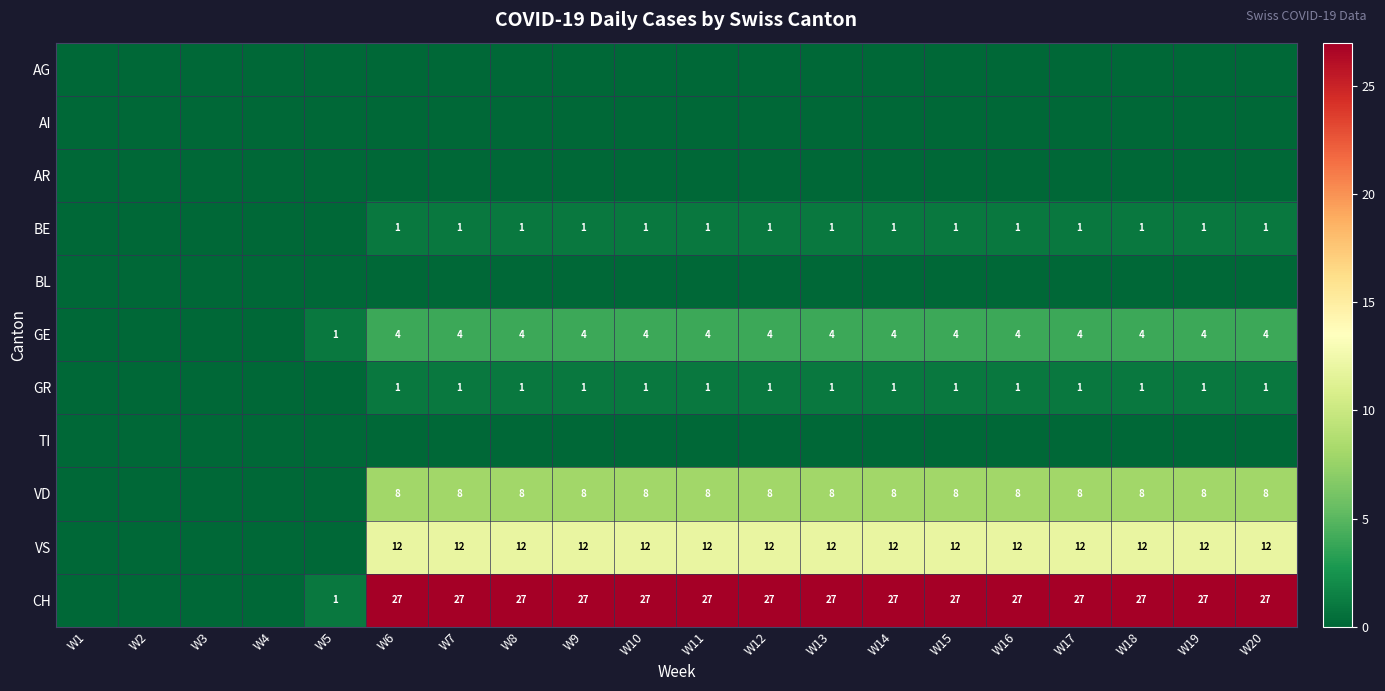

The VS series shows 12 at W10. True or false?

True